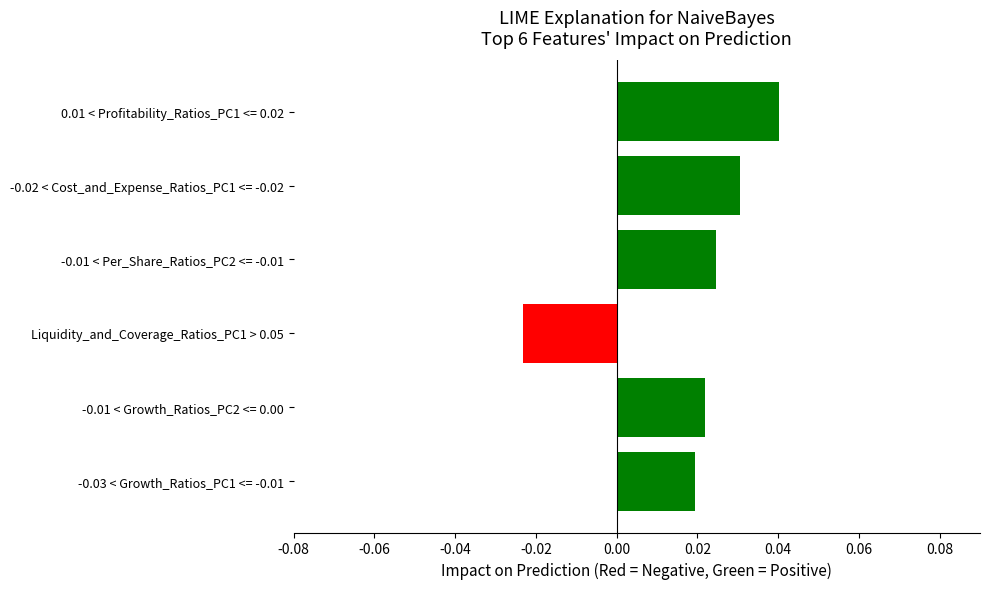

Count the values in the range 0 to 1.

5